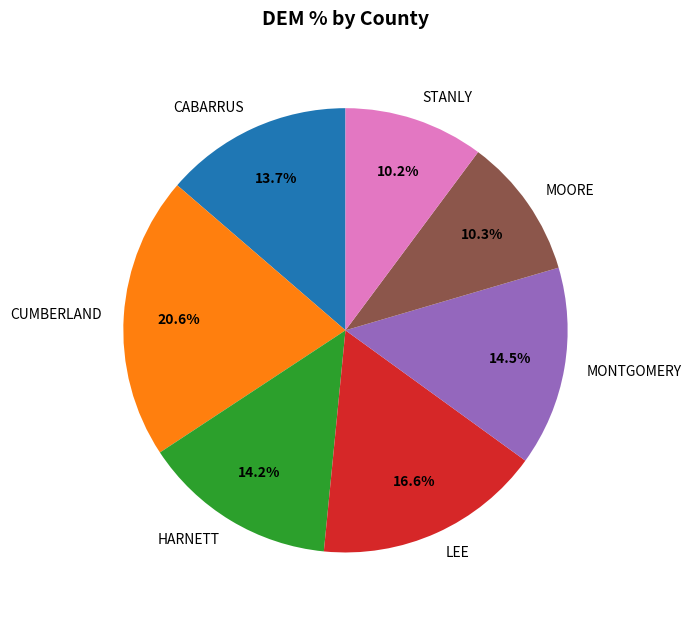

Combined, what portion of the pie is HARNETT and CUMBERLAND?

34.8%